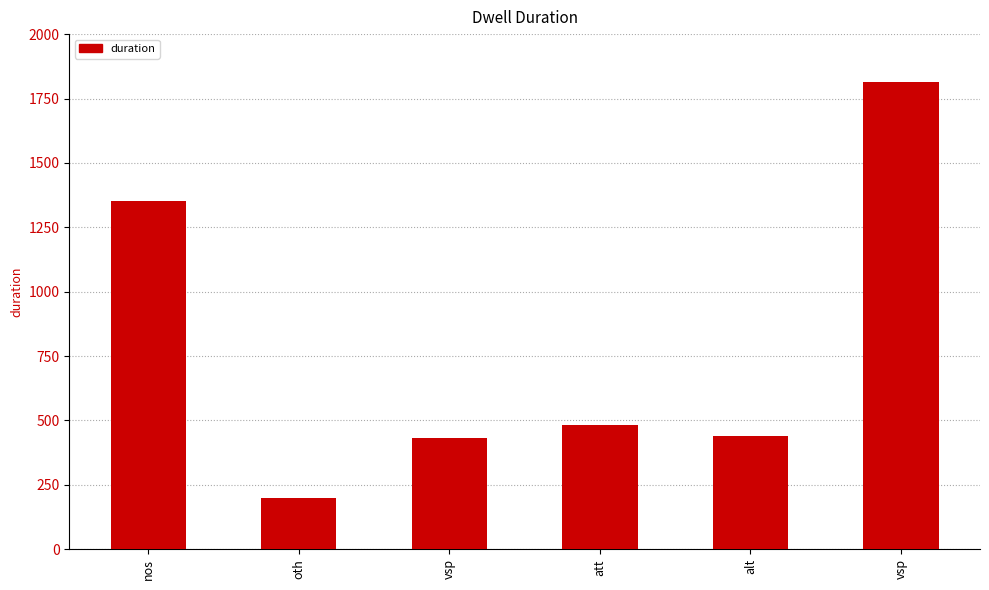

Reading left to right, what are all the values shown in this chart?

1353	200	431	481	441	1813